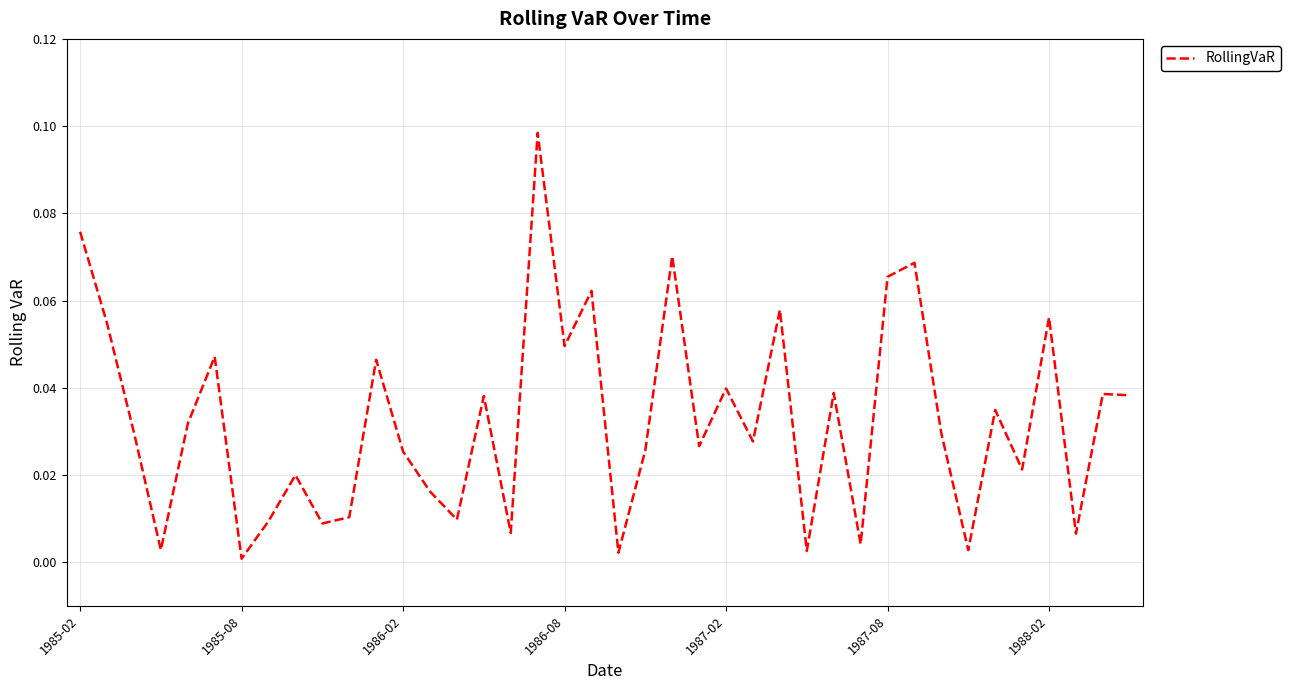

Does the chart have visible grid lines?

Yes